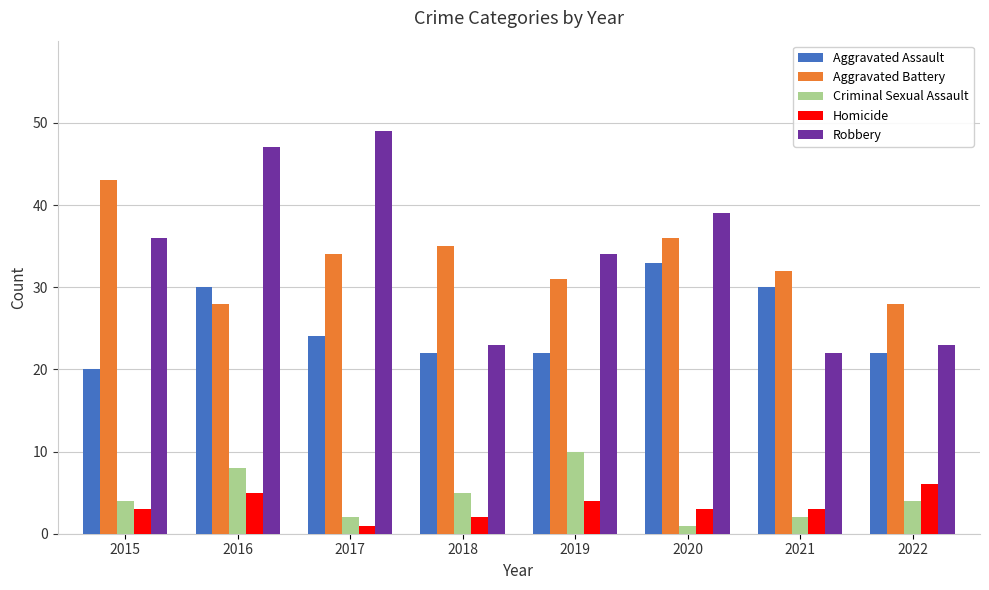

List the series in order of their peak value, lowest first.

Homicide, Criminal Sexual Assault, Aggravated Assault, Aggravated Battery, Robbery